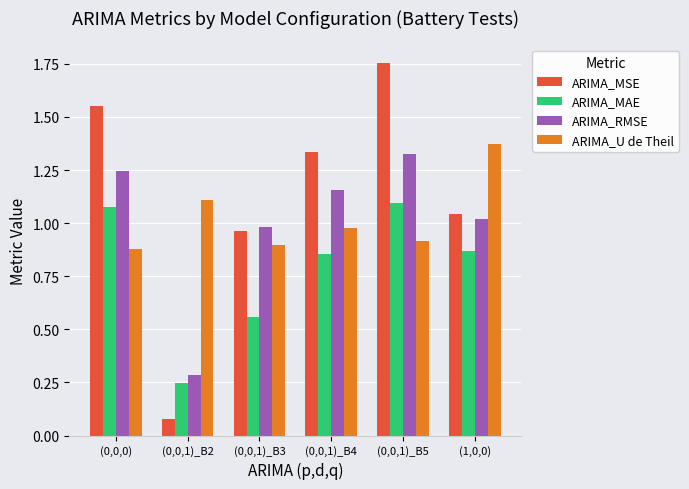

Is it true that ARIMA_MSE equals 1.0 at (1,0,0)?

True